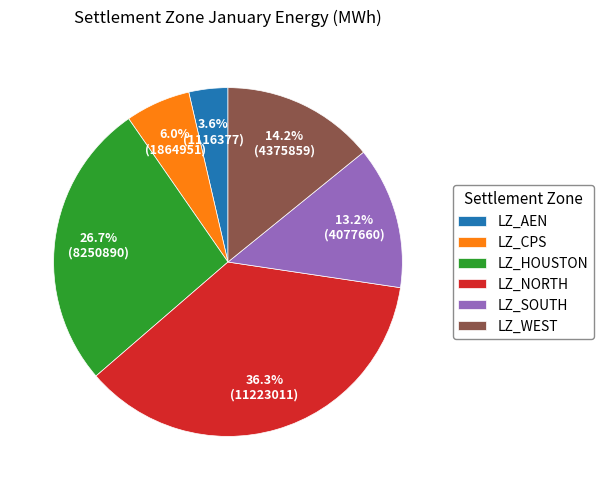

To the nearest percent, what is the difference between the LZ_WEST and LZ_CPS slice percentages?

8%